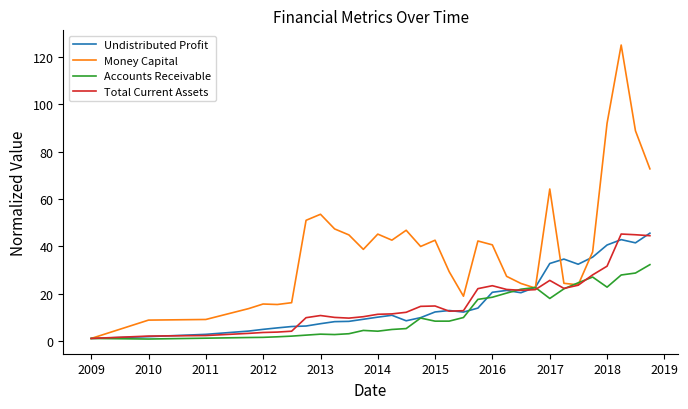

How many lines are shown in the chart?

4